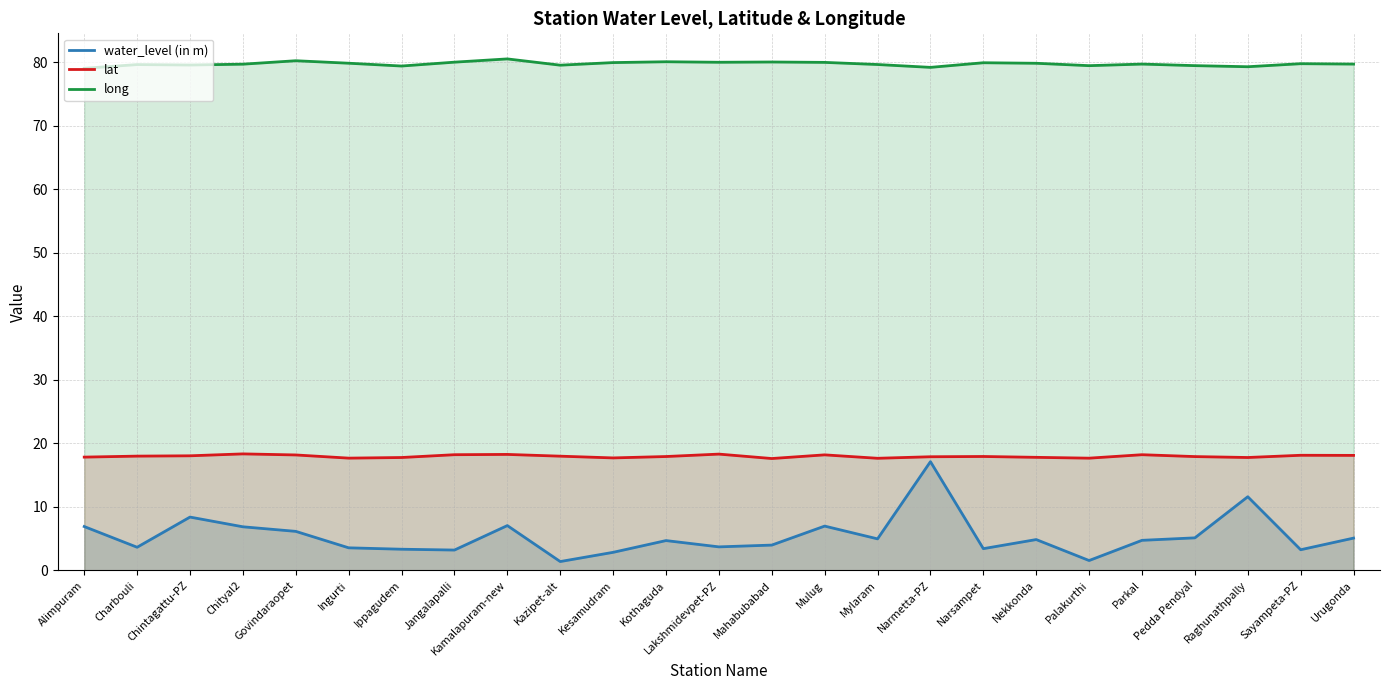

Does the chart display data point markers on the line(s)?

No